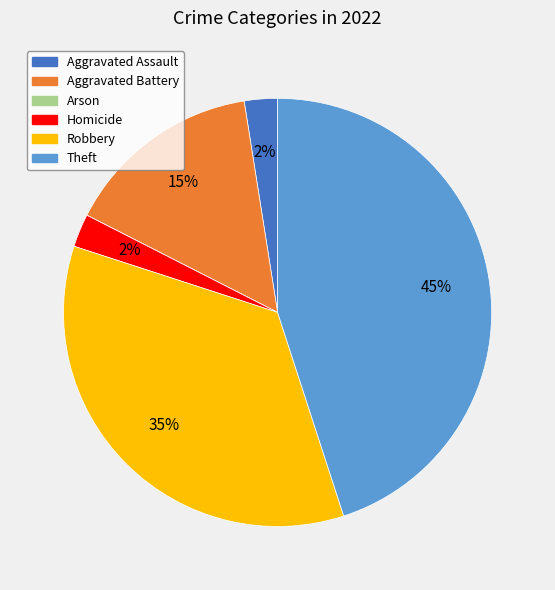

Which has a higher value, Robbery or Aggravated Assault?

Robbery